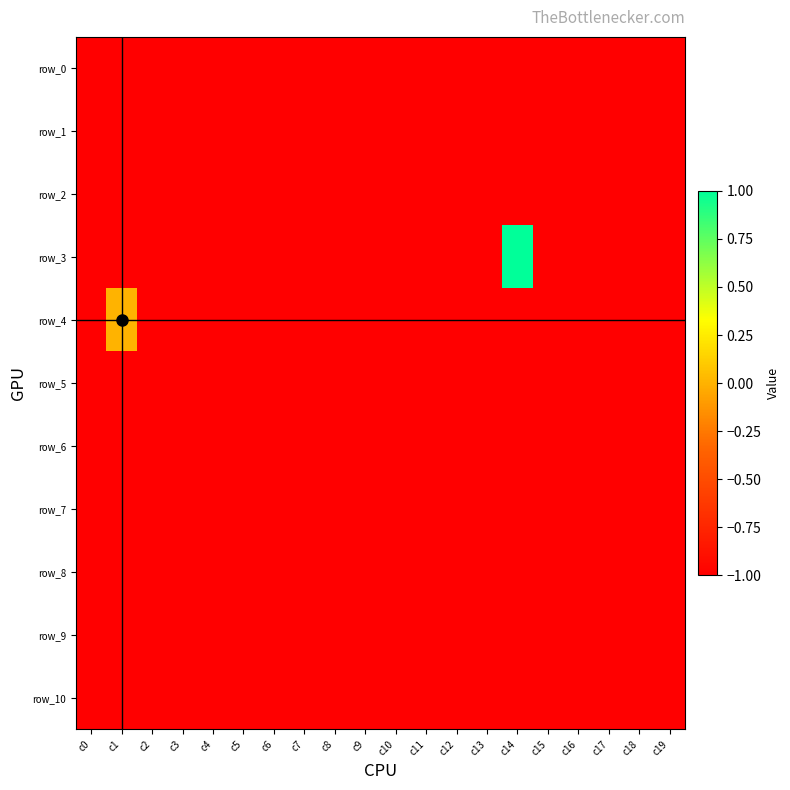

Is it true that row_10 equals -1 at c3?

True